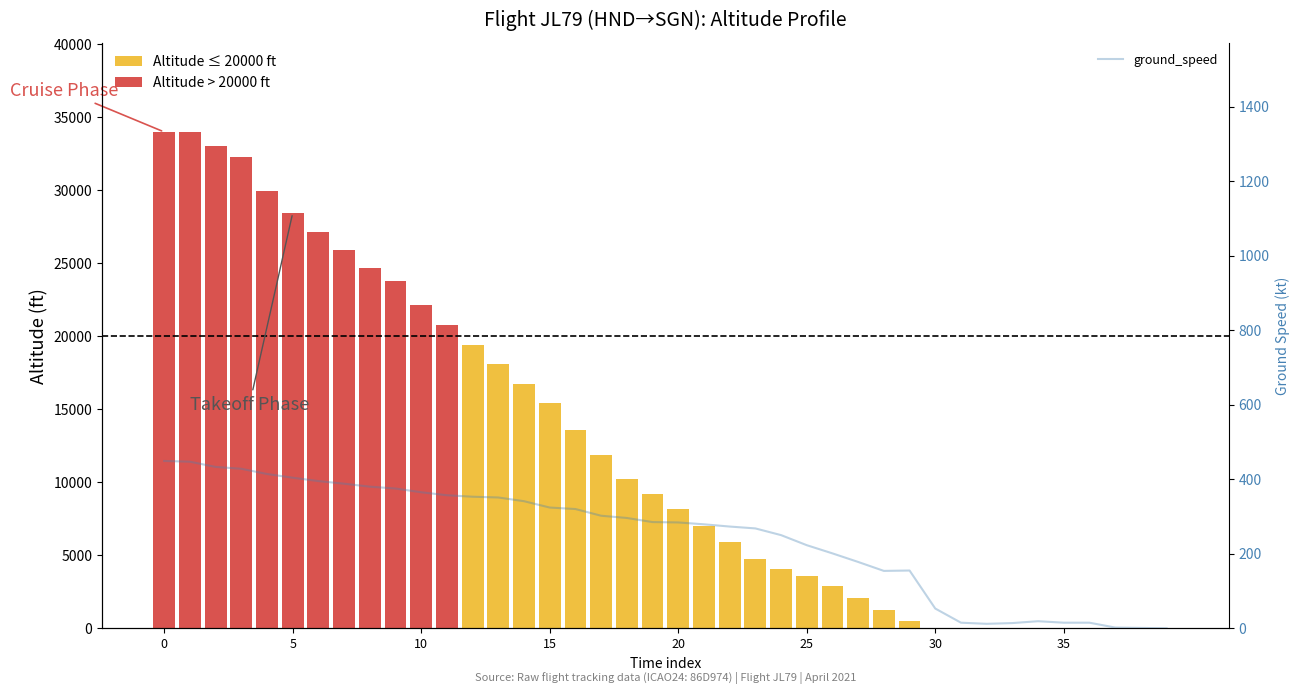

Approximately how many times larger is the value at 9 compared to 15?

1.2